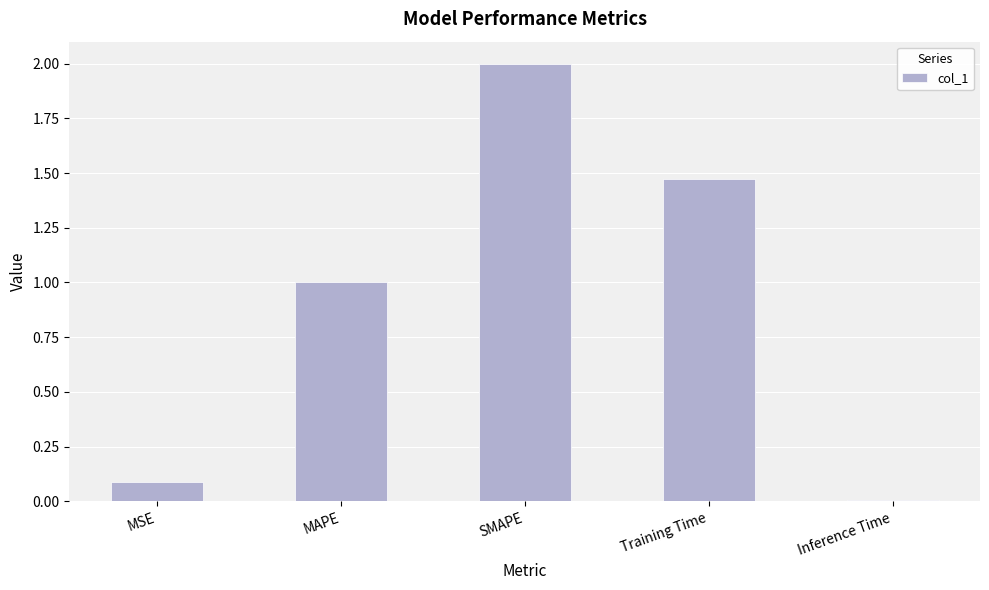

How many data points are less than 1?

2